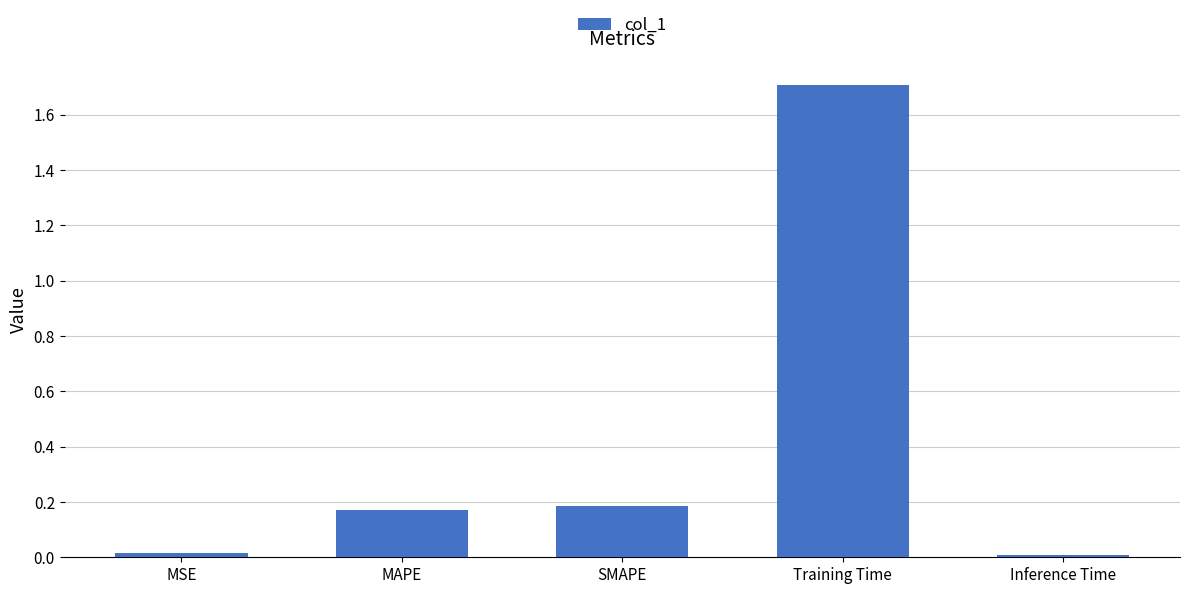

The chart shows a value of 0.0 at MSE. True or false?

True